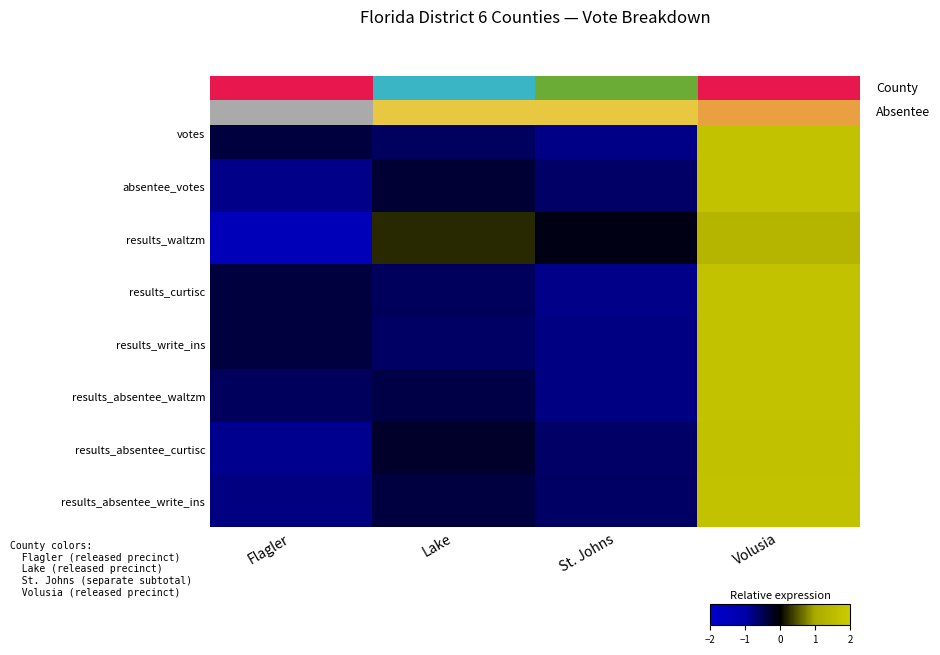

List the labels in order of results_curtisc value, largest first.

Volusia, Flagler, Lake, St. Johns